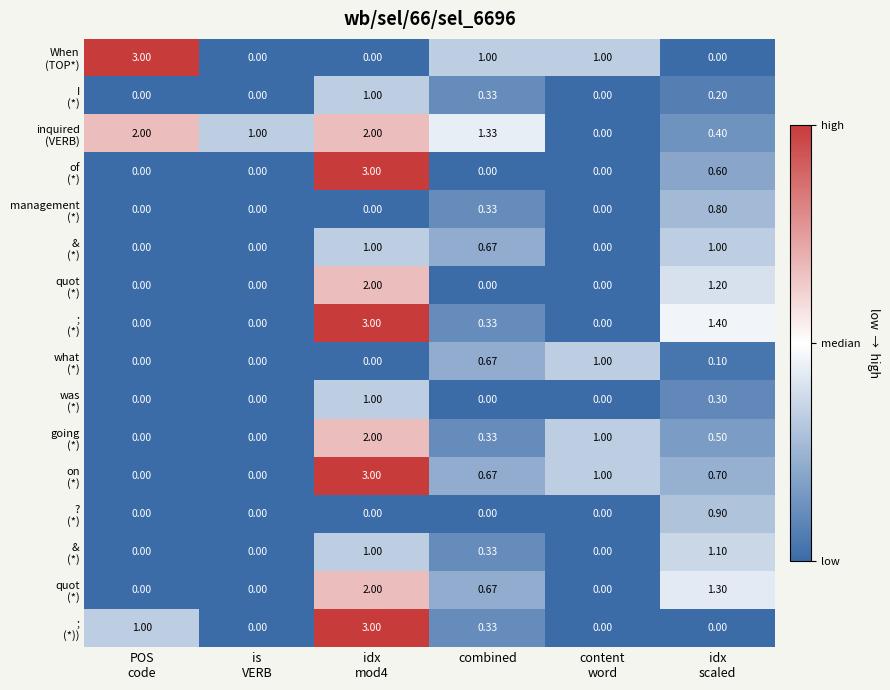

What is the spread (max minus min) of values at content
word?

1.0